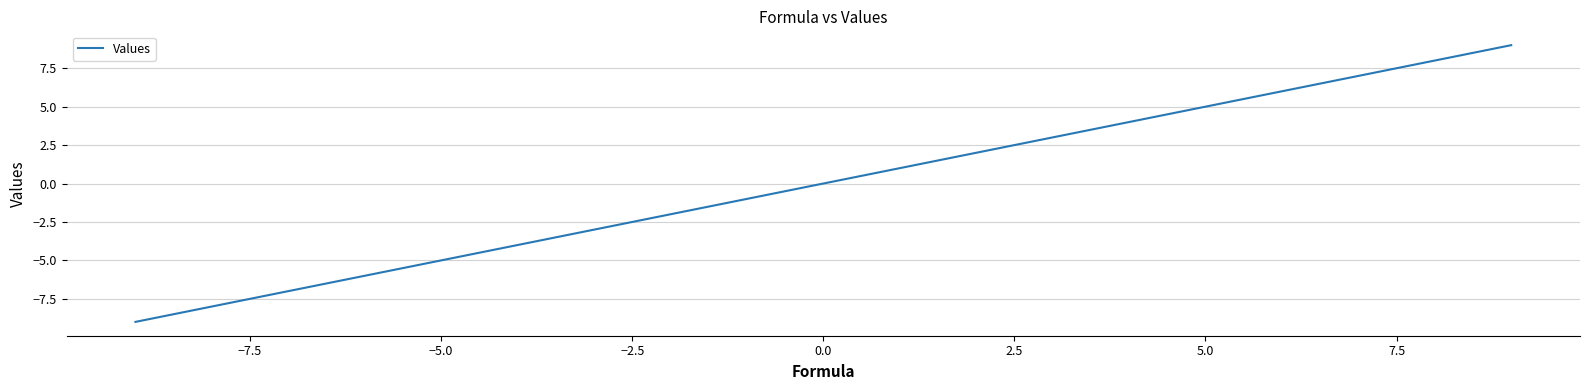

True or false: there are more than 1 points higher than both neighbors.

False